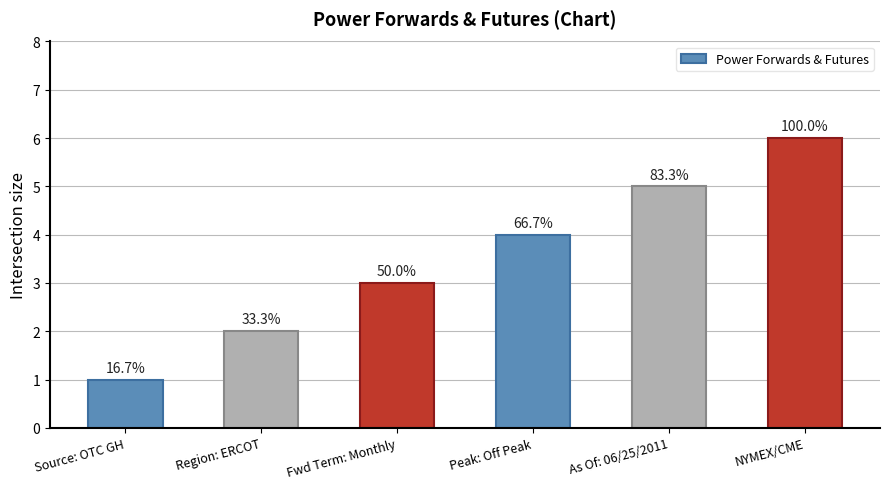

Does the chart contain any negative values?

No